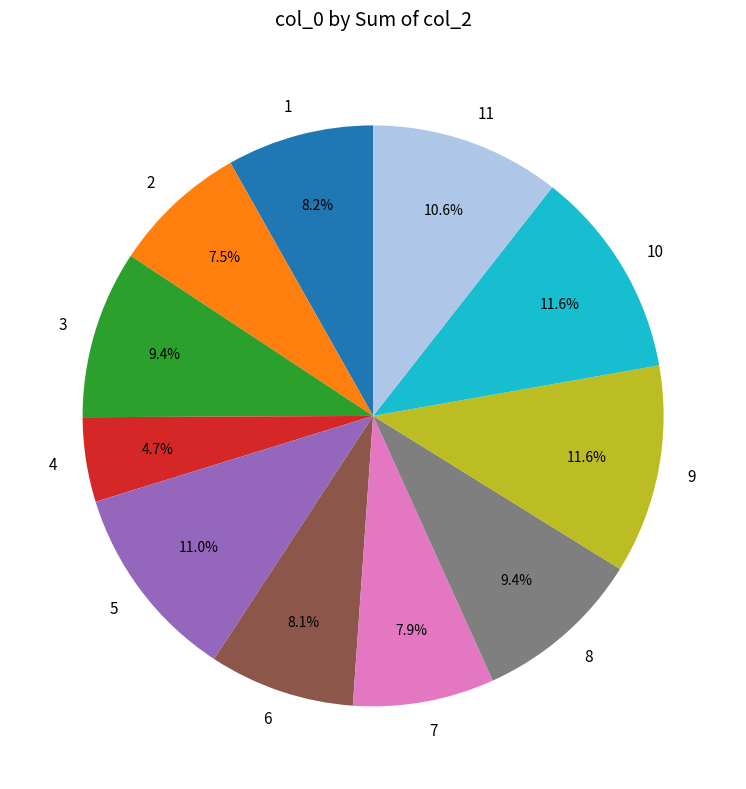

To the nearest percent, what portion does 1 represent?

8%